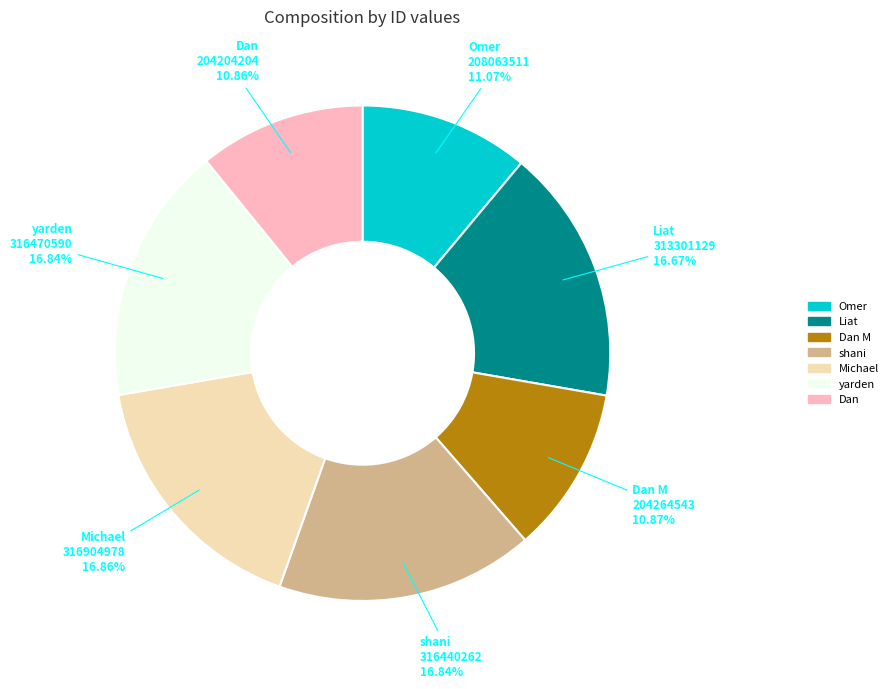

What is the ratio of the value at Liat to the value at Dan M?

1.5